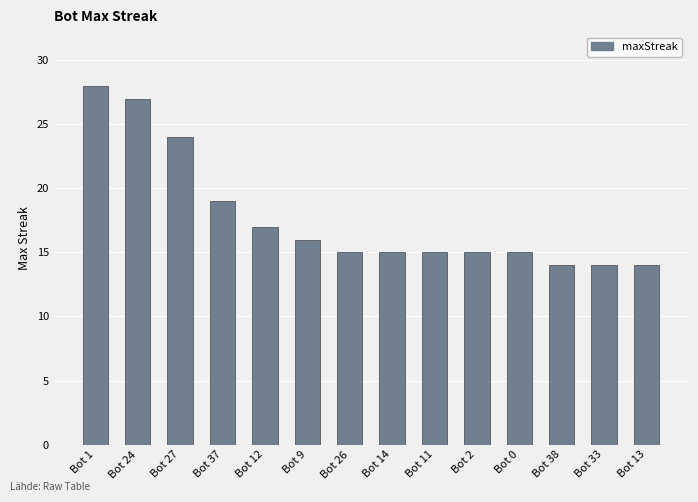

Read the value at Bot 11.

15